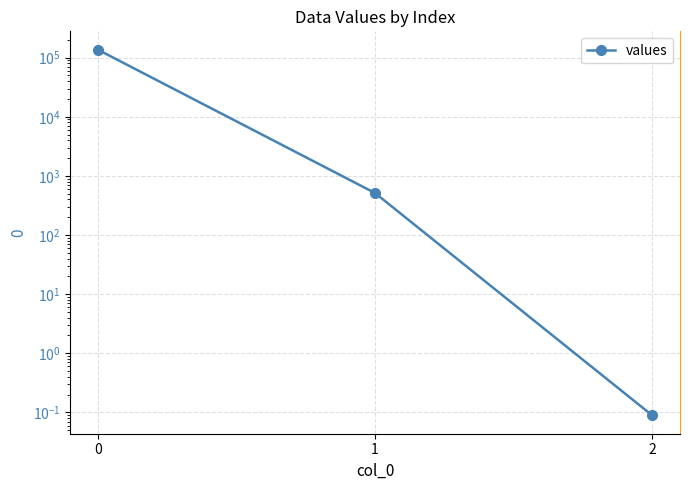

What is the minimum value shown in the chart?

0.1